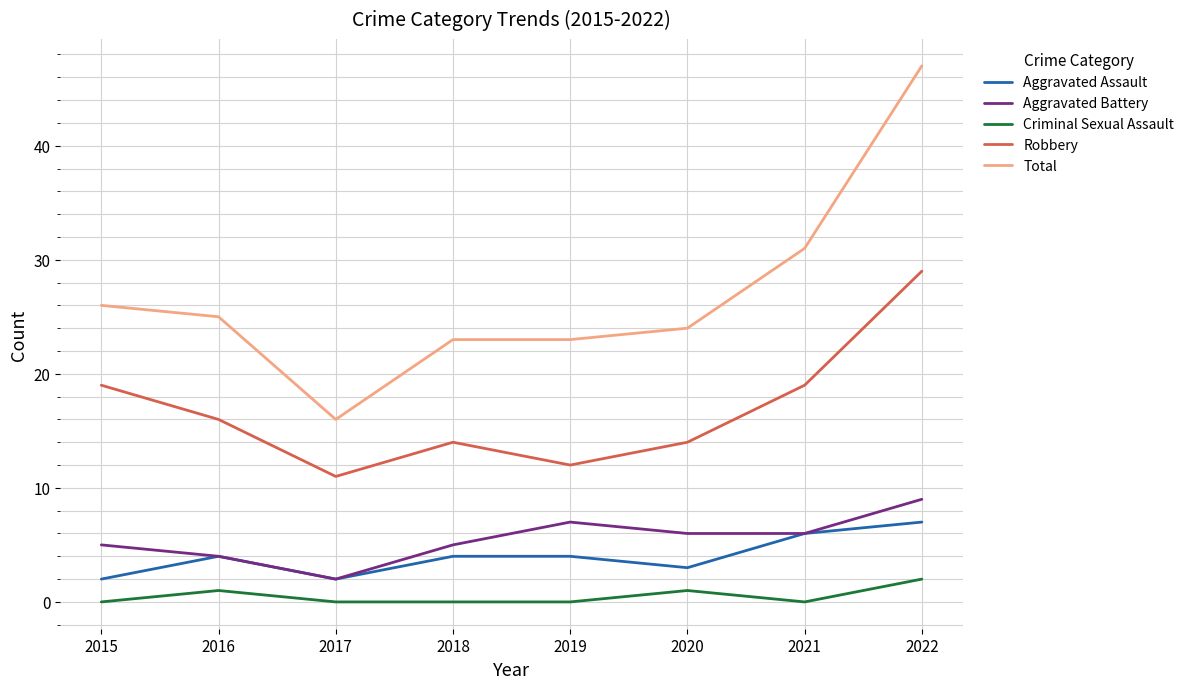

How many interior local peaks does the Robbery series have?

1